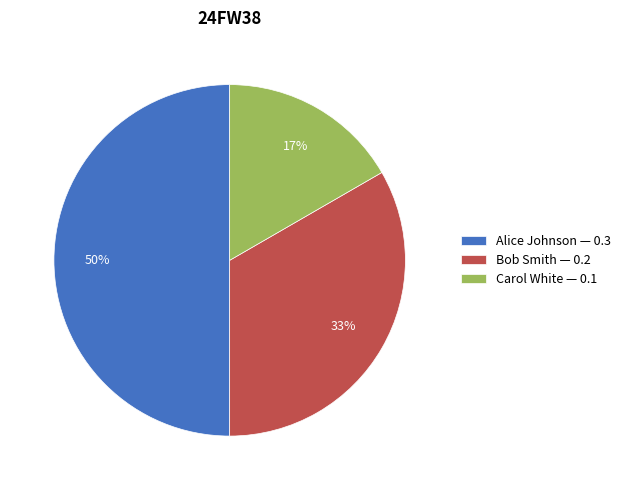

Rank the categories by value from highest to lowest.

Alice Johnson, Bob Smith, Carol White